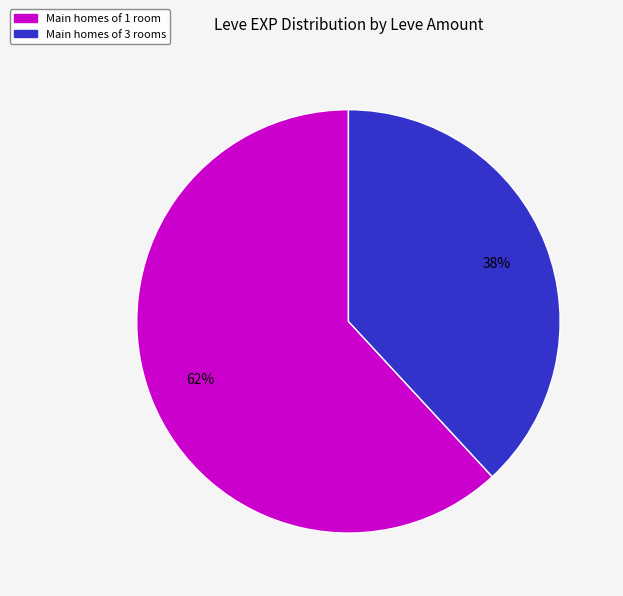

Does any single category account for the majority?

Yes